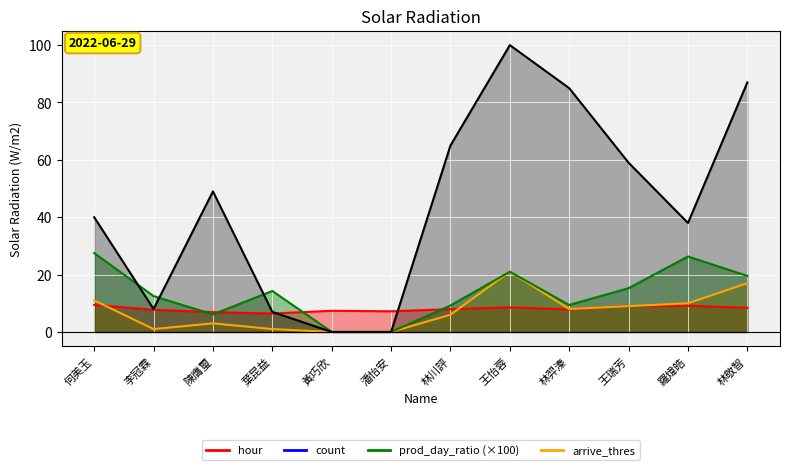

What is the total value across all series at 王瑞芳?

92.3